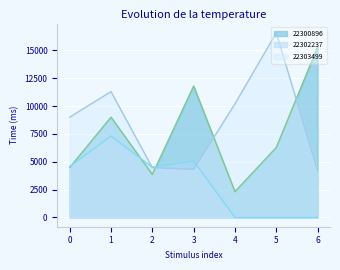

Which category has the highest value across all series?

5